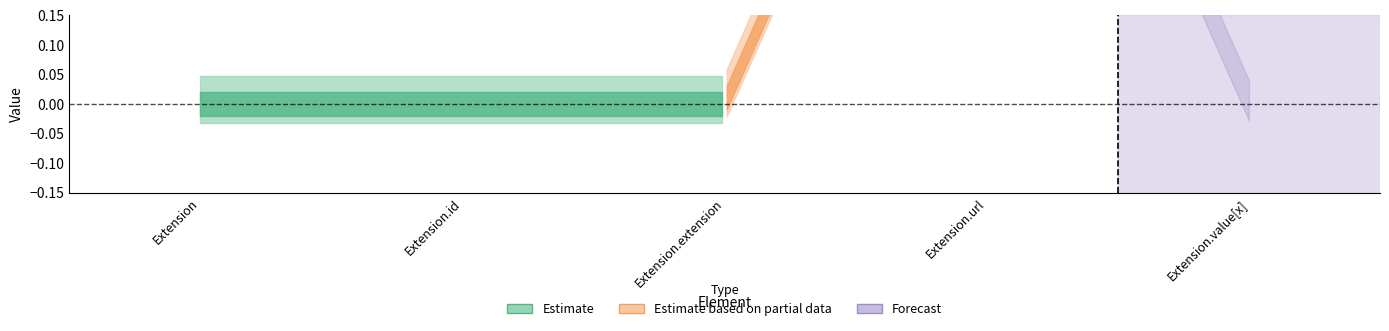

True or false: base_min_values has more than 0 points higher than both neighbors.

False